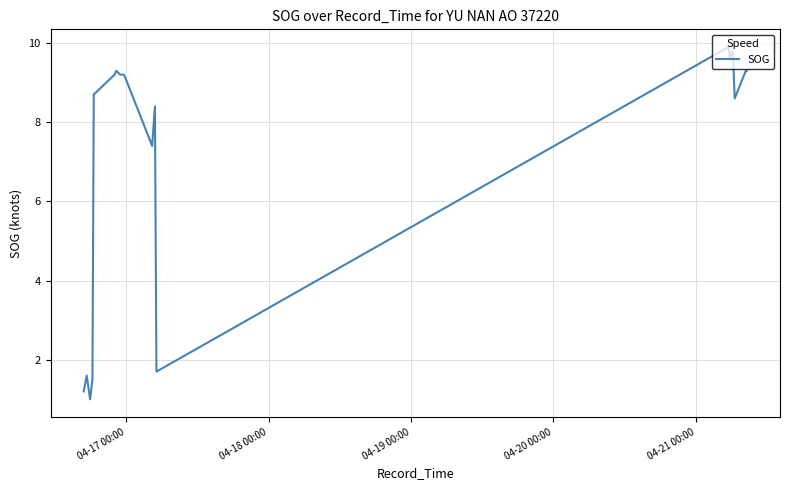

What is the difference between the maximum and minimum values?

8.9